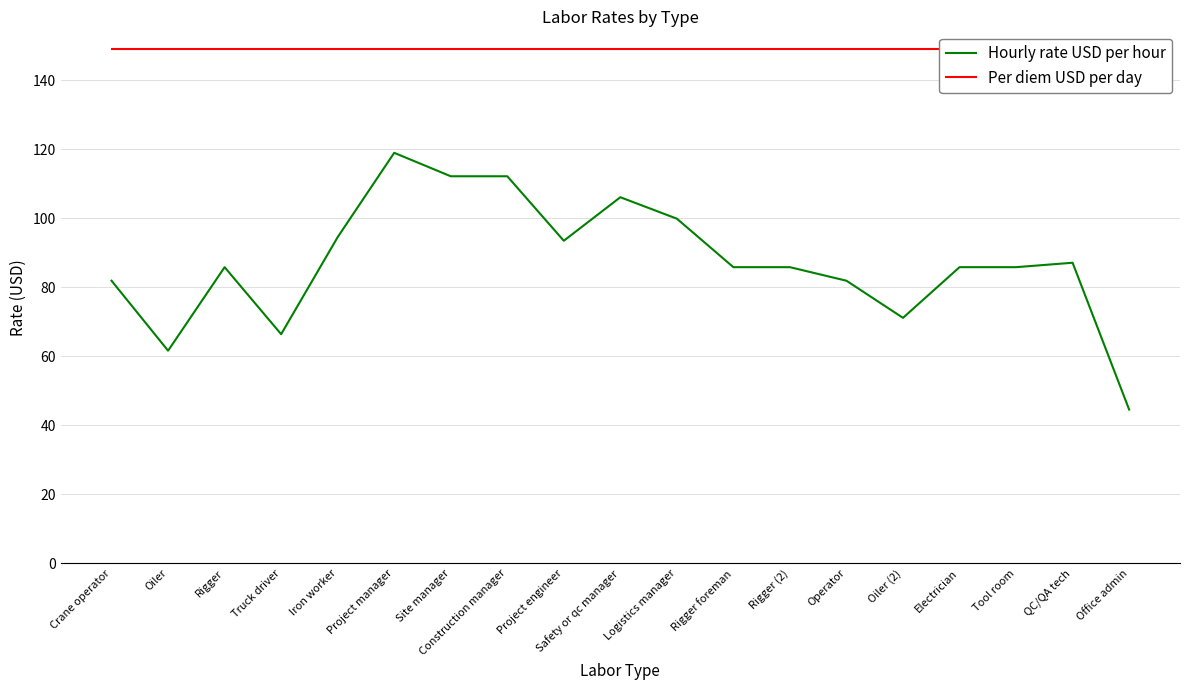

True or false: Hourly rate USD per hour and Per diem USD per day intersect in this chart.

False